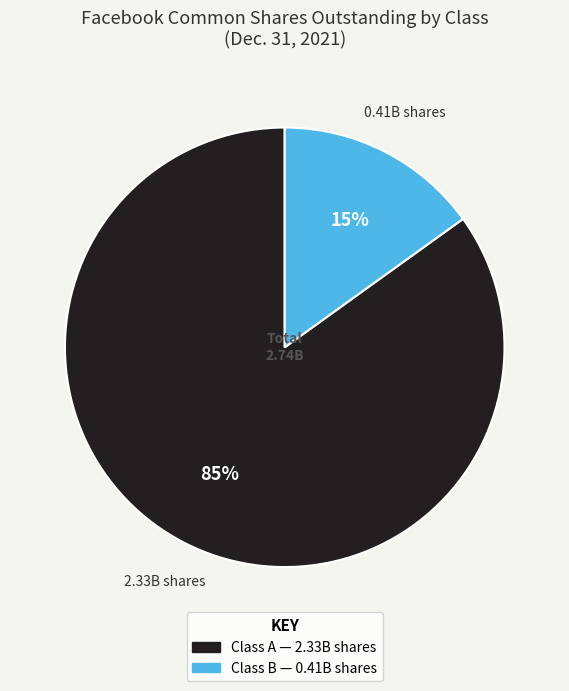

Does any single category account for the majority?

Yes